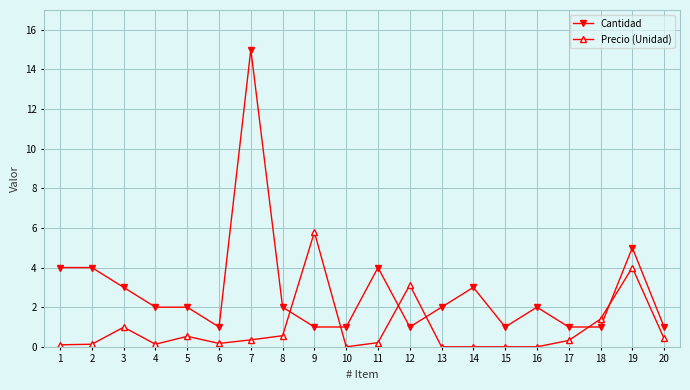

What is the average value of the Precio (Unidad) series?

0.9